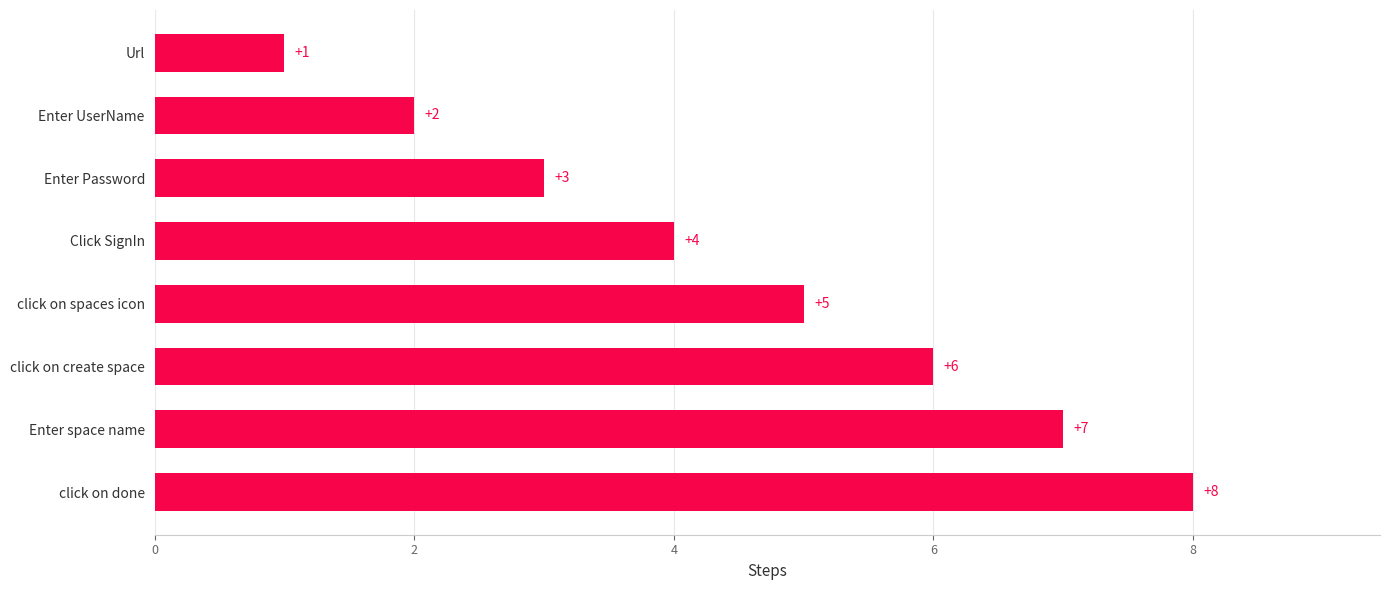

What is the smallest value displayed?

1